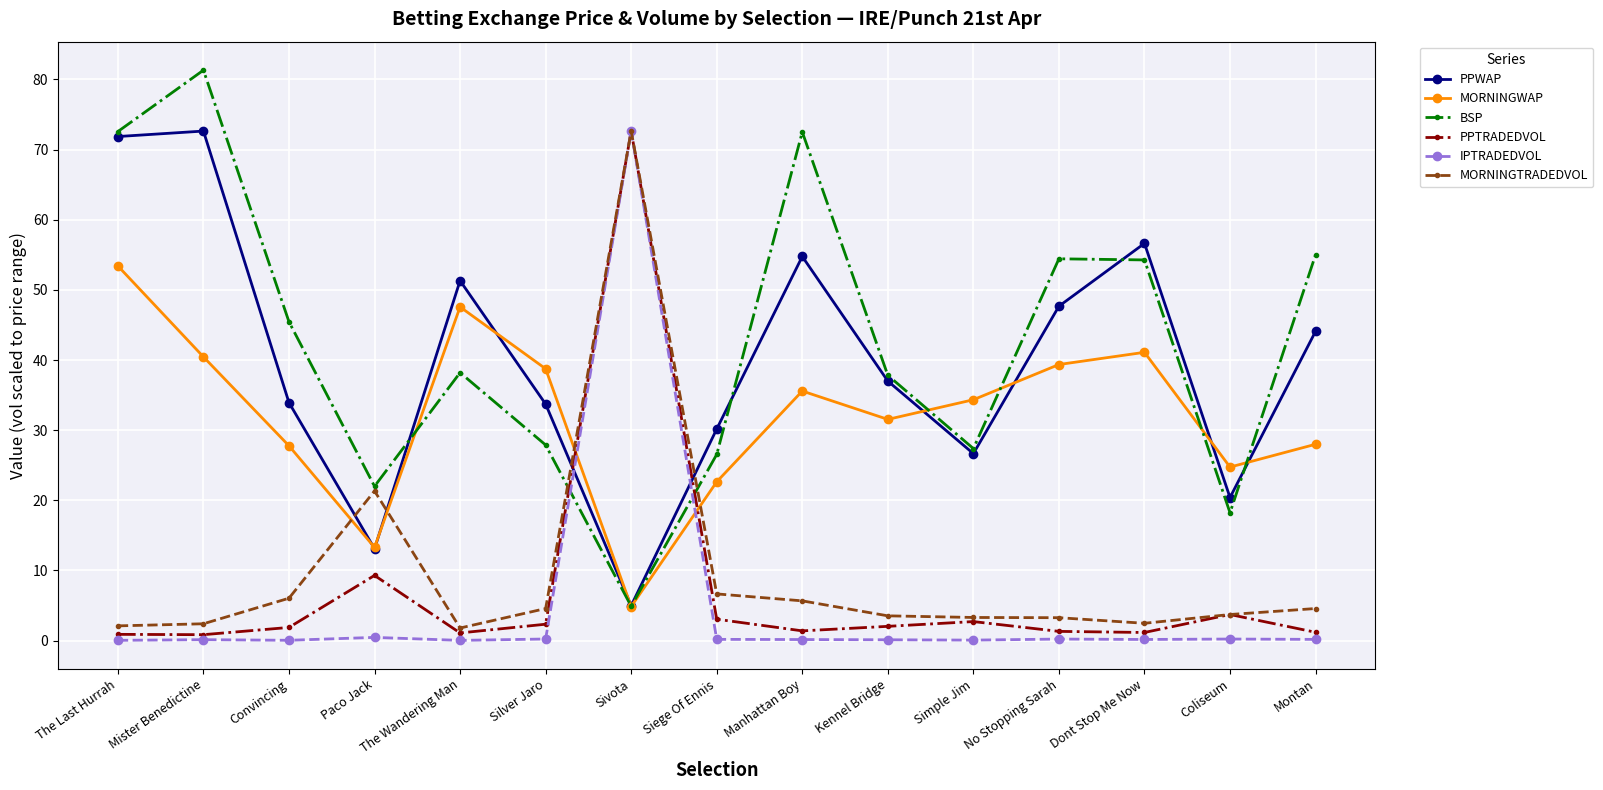

True or false: MORNINGTRADEDVOL has a value of 4.6 at Montan.

True